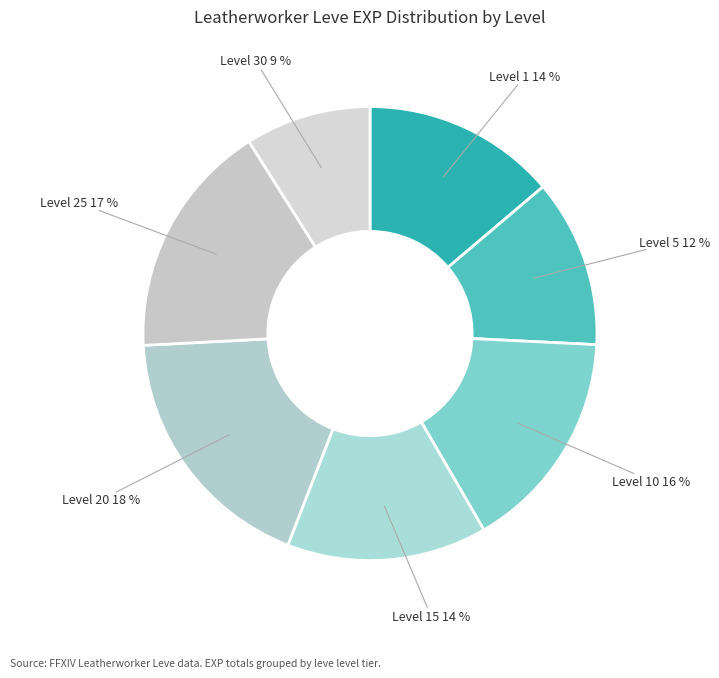

How many slices are in this pie chart?

7